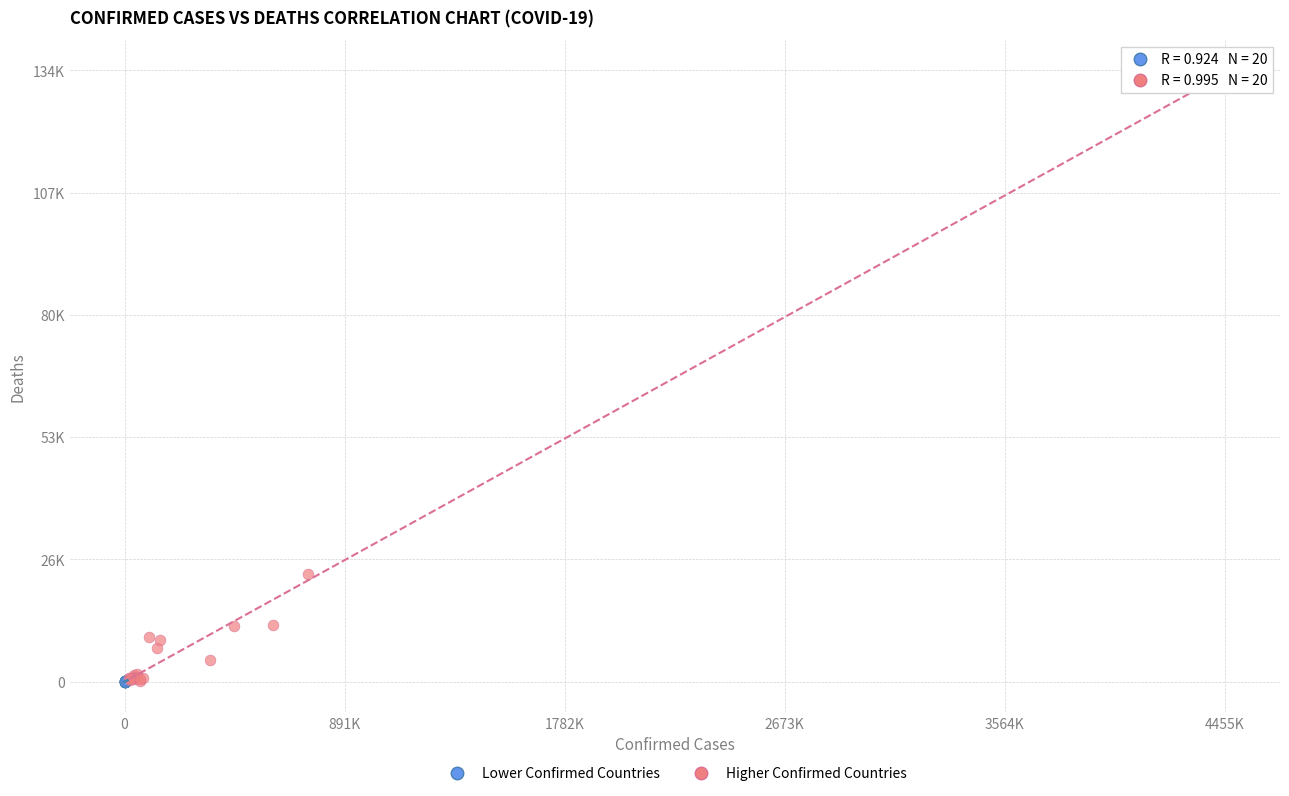

What are all the series names shown in the legend?

Lower Confirmed Countries, Higher Confirmed Countries